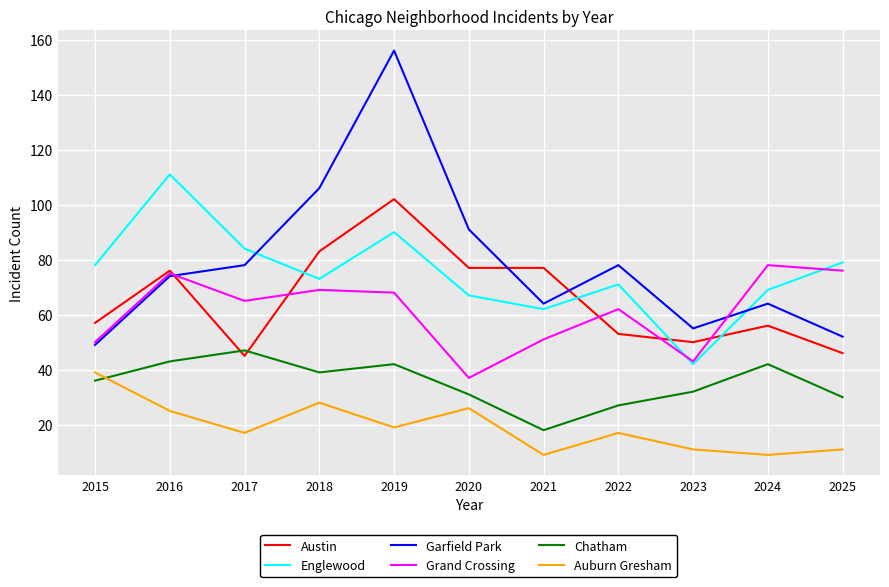

Does the chart have visible grid lines?

Yes